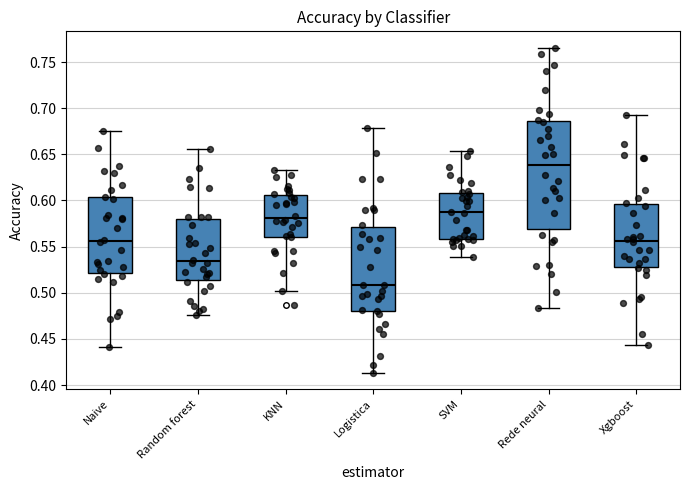

Where is the upper edge of the box for Xgboost on the y-axis? The values are not printed on the chart, so give them approximately, as read against the axis.

0.595